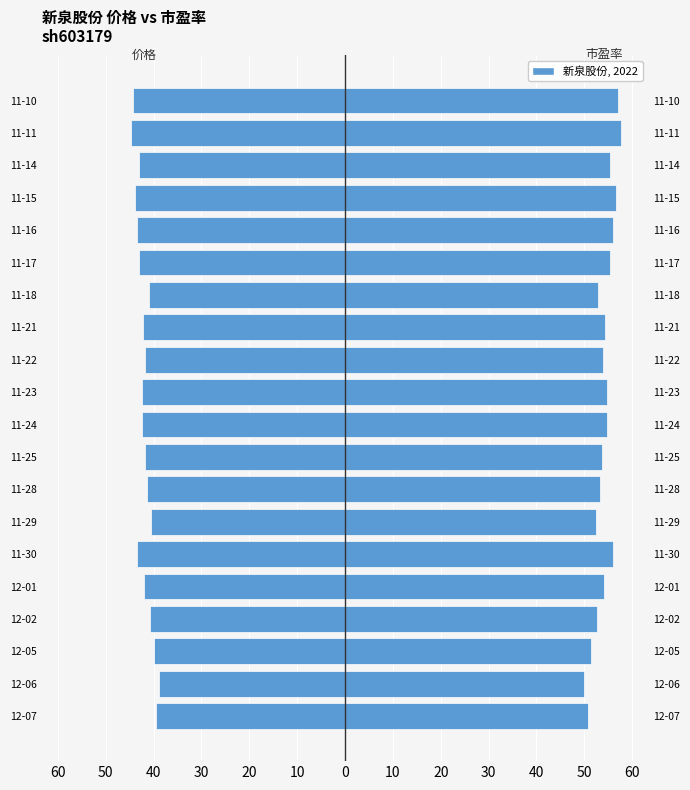

The value of 价格 at 11-14 is -69.1. True or false?

False